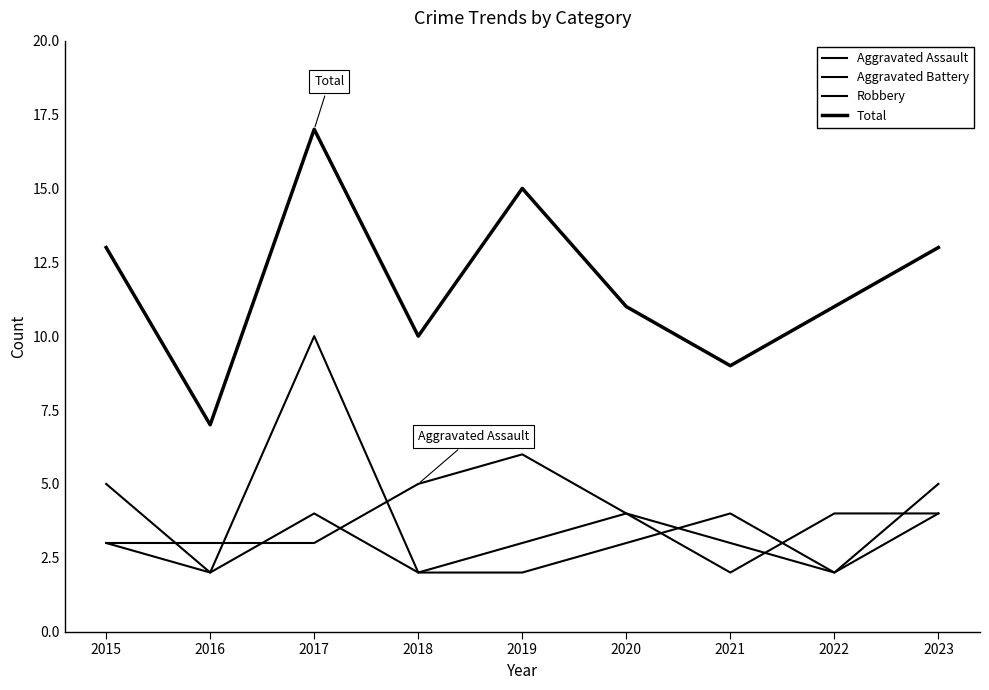

True or false: Aggravated Battery has more than 1 points higher than both neighbors.

True